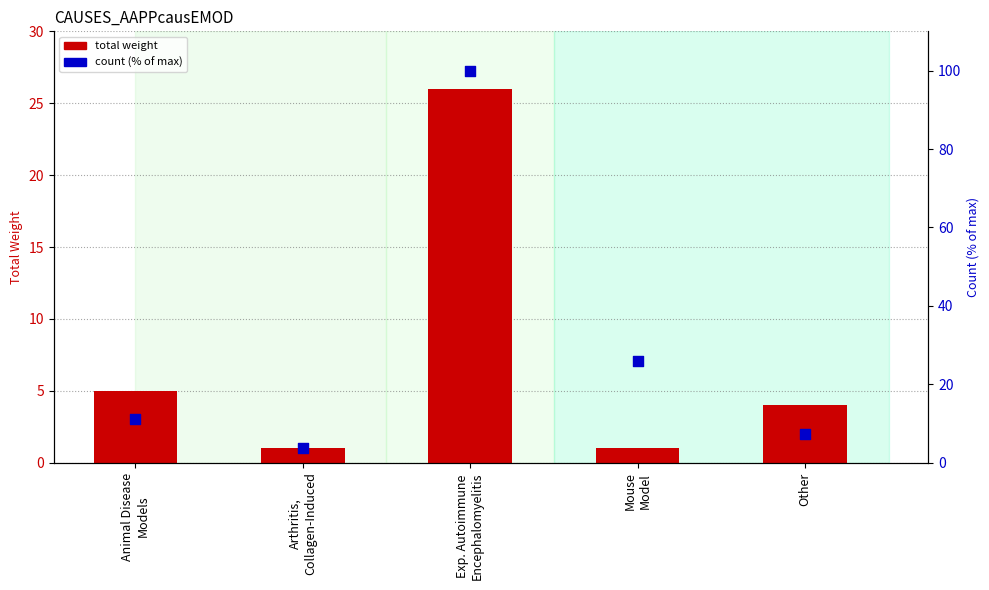

What is the total value across all series at Mouse
Model?

26.9